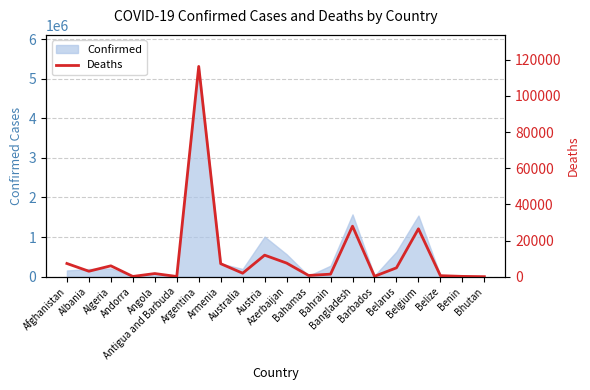

Reading left to right, transcribe all the data shown in this chart.

Afghanistan=7297	Albania=3014	Algeria=6005	Andorra=130	Angola=1729	Antigua and Barbuda=108	Argentina=116313	Armenia=7183	Australia=1922	Austria=11903	Azerbaijan=7524	Bahamas=669	Bahrain=1393	Bangladesh=27934	Barbados=204	Belarus=4901	Belgium=26484	Belize=556	Benin=161	Bhutan=3